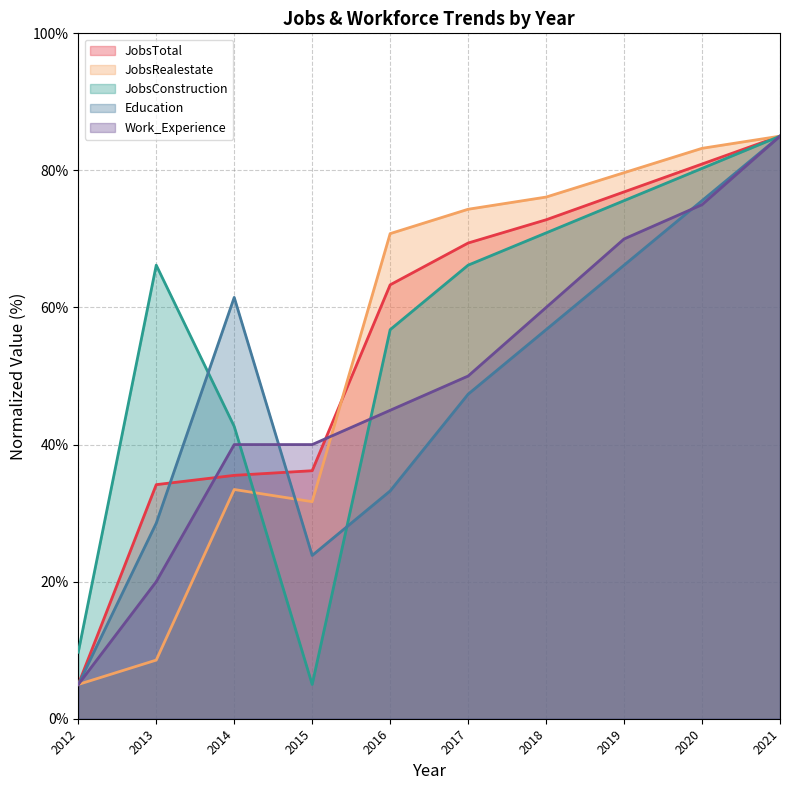

Does the chart display data point markers on the line(s)?

No